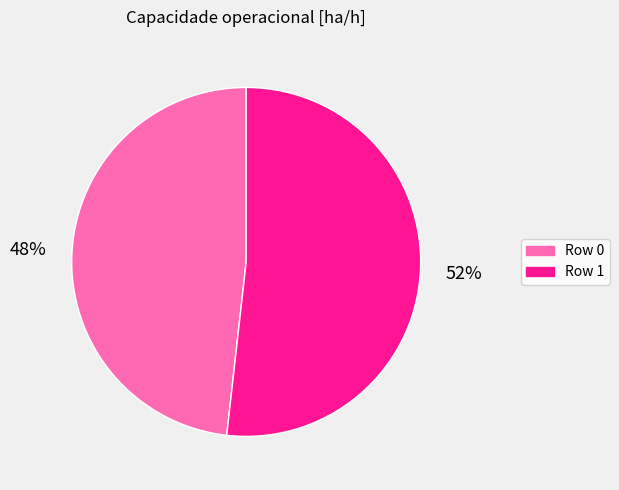

Which slice is the largest?

Row 1